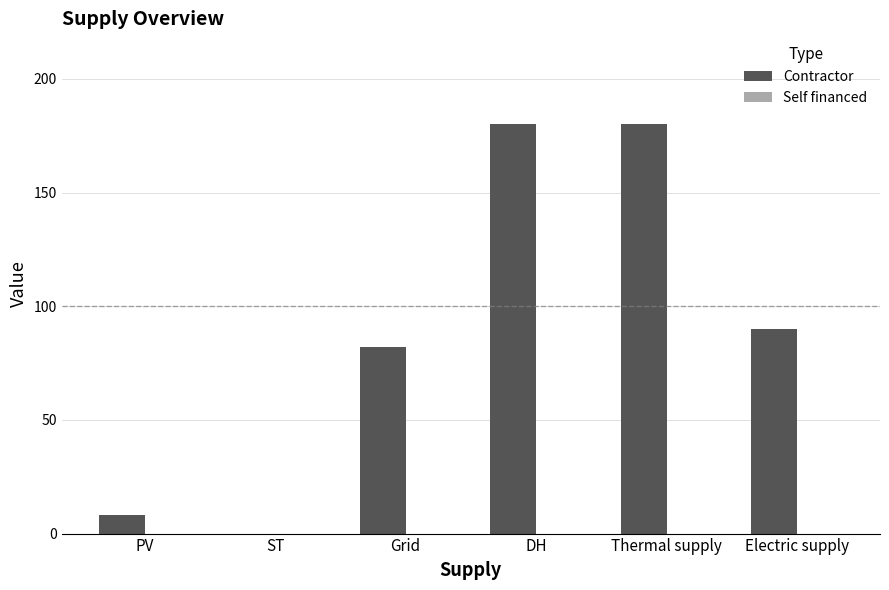

Approximately how many times larger is the value at Grid compared to PV?

10.2